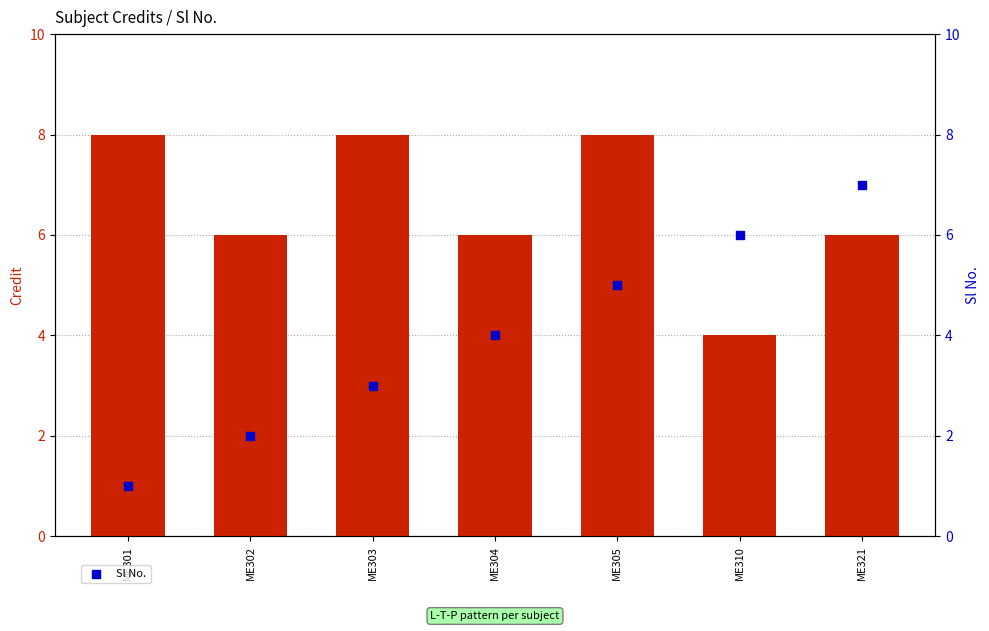

At how many categories does at least one series exceed 3?

7